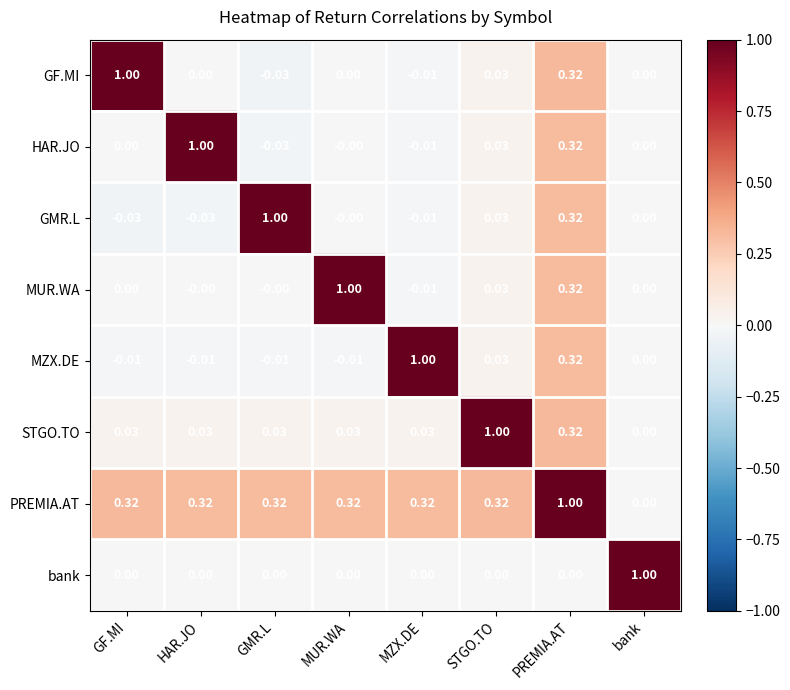

How many negative values does the MZX.DE series have?

4